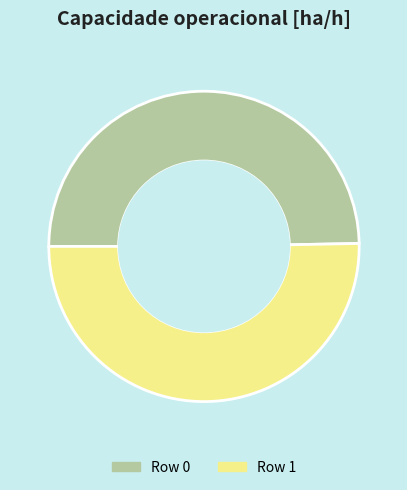

Does any single category account for the majority?

Yes